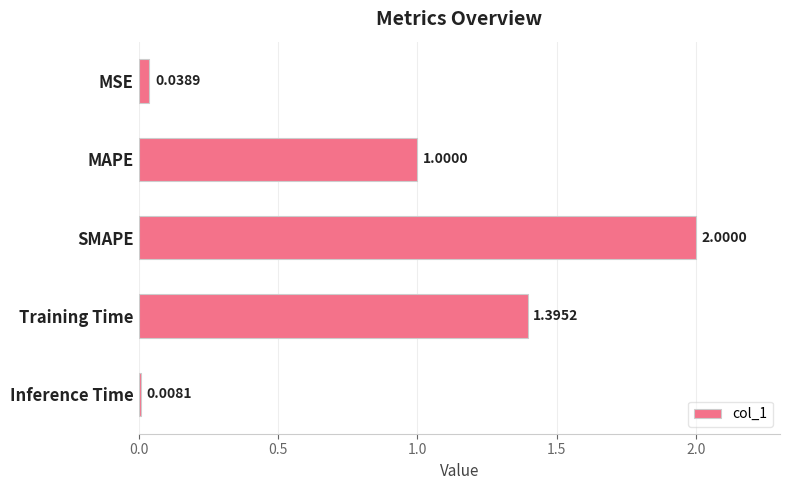

What is the label of the 1st bar from the bottom?

Inference Time